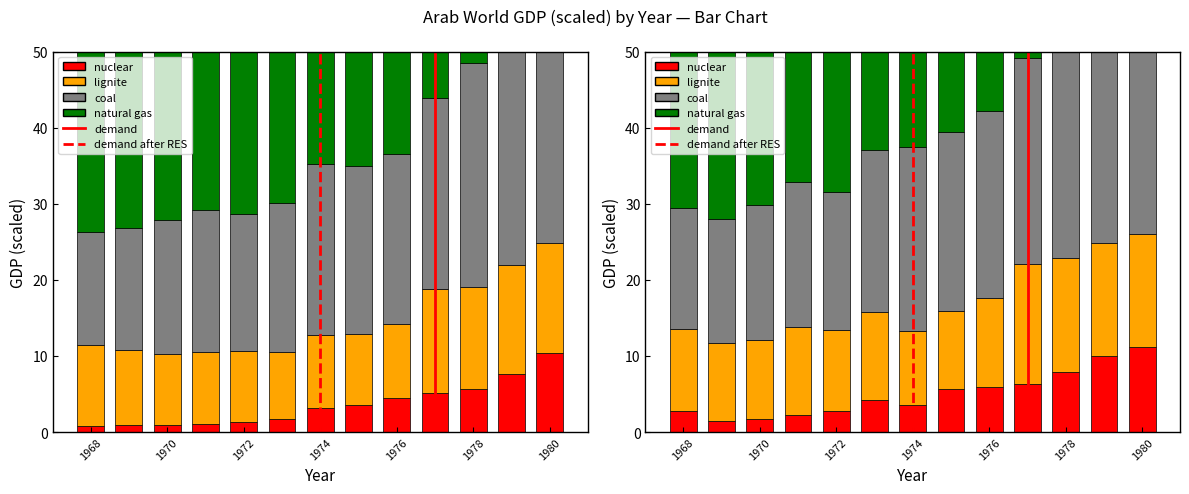

Reading left to right, list all the values displayed in this chart.

nuclear: 1968=0.8	1969=0.9	1970=1.0	1971=1.1	1972=1.3	1973=1.7	1974=3.2	1975=3.6	1976=4.4	1977=5.1	1978=5.6	1979=7.6	1980=10.3
lignite: 1968=10.6	1969=9.9	1970=9.3	1971=9.4	1972=9.3	1973=8.8	1974=9.5	1975=9.4	1976=9.8	1977=13.6	1978=13.4	1979=14.4	1980=14.5
coal: 1968=14.9	1969=16.0	1970=17.7	1971=18.7	1972=18.1	1973=19.7	1974=22.4	1975=22.1	1976=22.3	1977=25.1	1978=29.4	1979=36.2	1980=42.9
natural gas: 1968=50.0	1969=42.9	1970=36.2	1971=29.4	1972=25.1	1973=22.3	1974=22.1	1975=22.4	1976=19.7	1977=18.1	1978=18.7	1979=17.7	1980=16.0